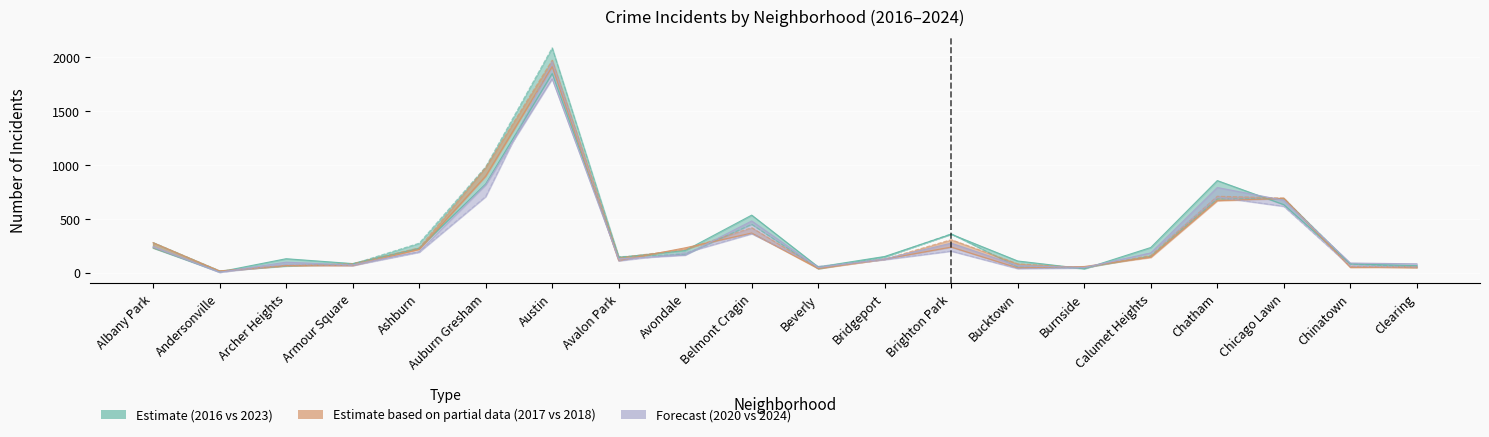

What is the difference between the highest and lowest values at Andersonville?

13